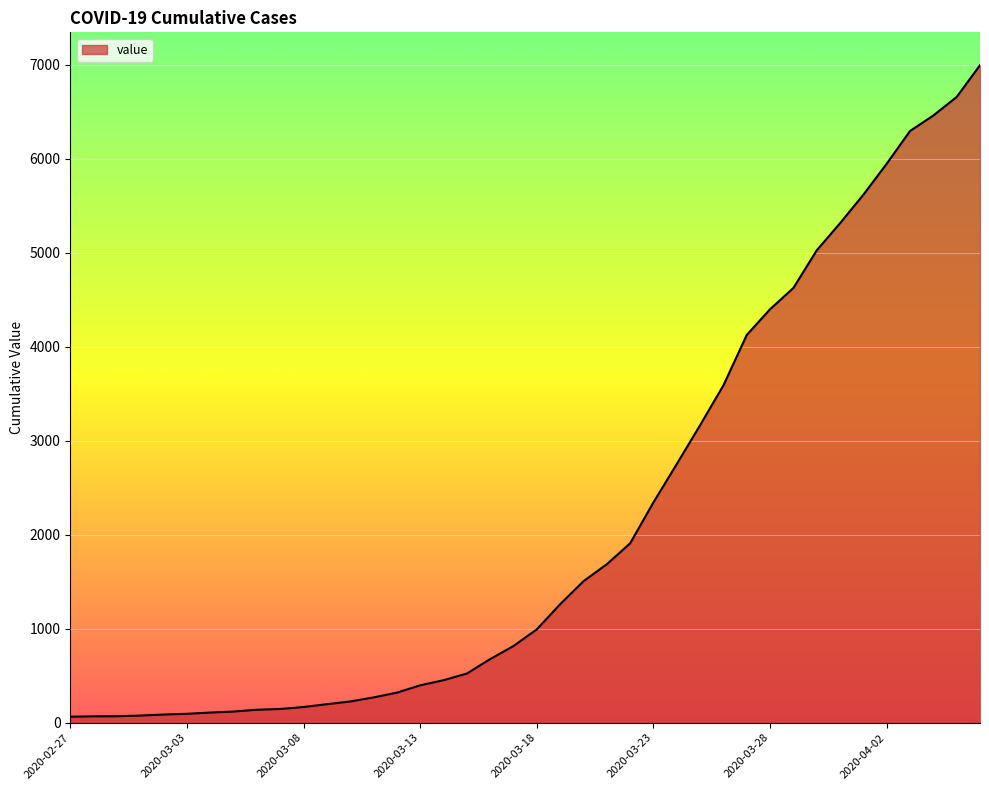

What is the greatest value displayed?

6995